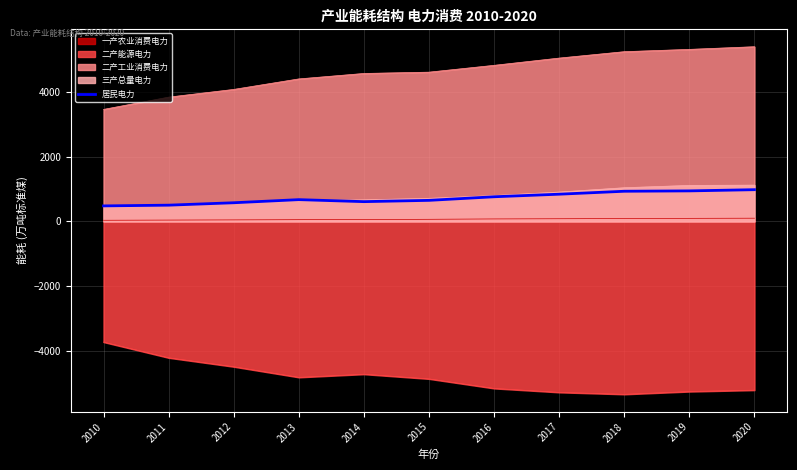

At which label is the value closest to 729?

2016